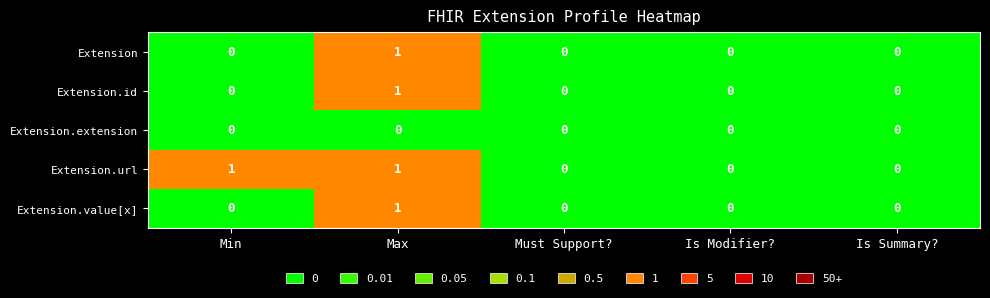

Reading right to left, list all the values displayed in this chart.

Extension: 0	0	0	1	0
Extension.id: 0	0	0	1	0
Extension.extension: 0	0	0	0	0
Extension.url: 0	0	0	1	1
Extension.value[x]: 0	0	0	1	0